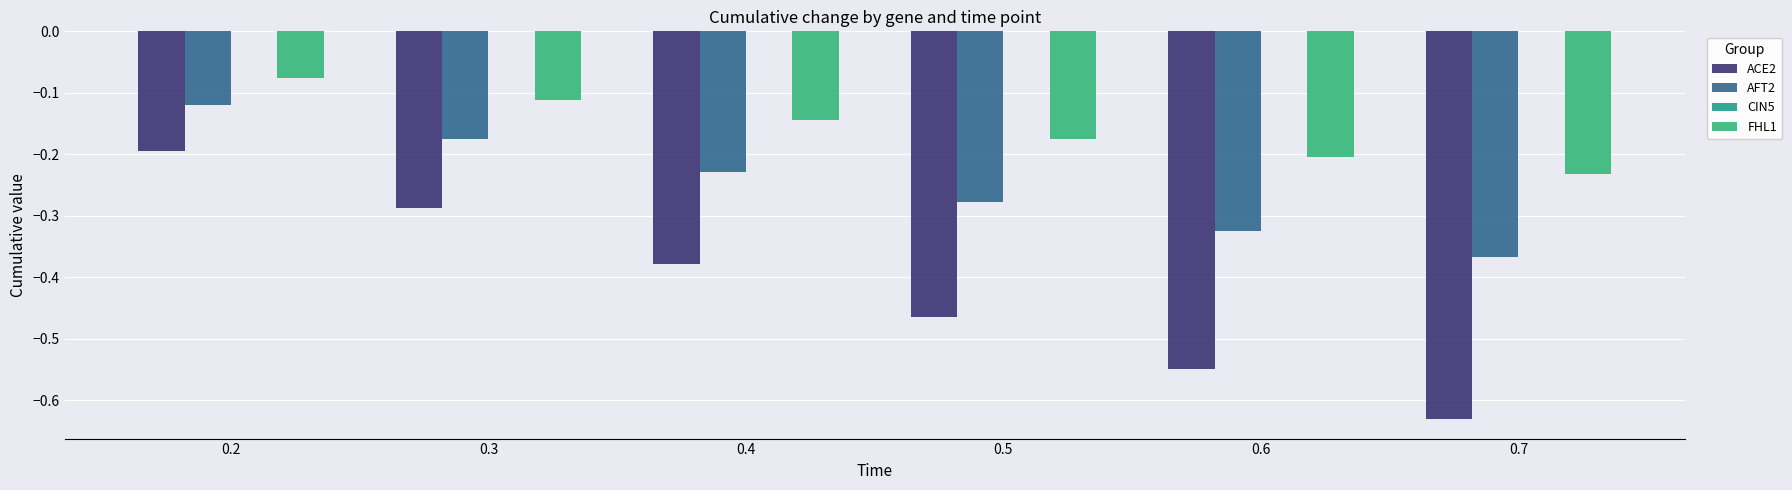

Reading right to left, transcribe all the data shown in this chart.

ACE2: -0.6	-0.5	-0.5	-0.4	-0.3	-0.2
AFT2: -0.4	-0.3	-0.3	-0.2	-0.2	-0.1
CIN5: 0.0	0.0	0.0	0.0	0.0	0.0
FHL1: -0.2	-0.2	-0.2	-0.1	-0.1	-0.1